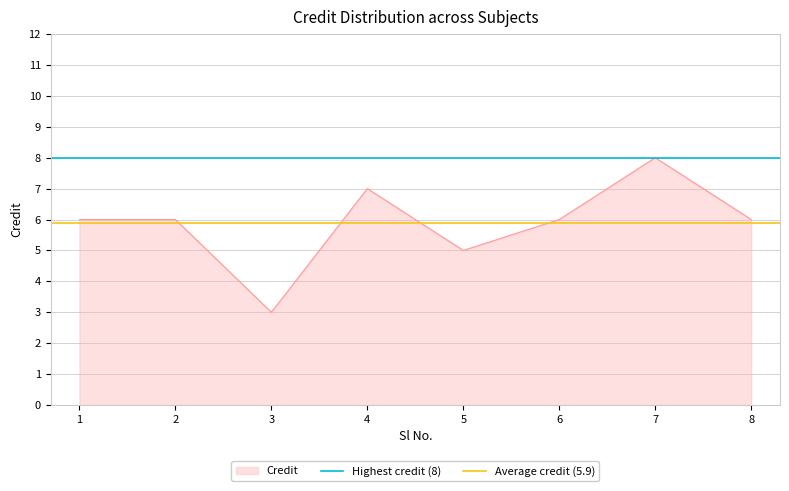

Is it true that Credit equals 5 at 5?

True